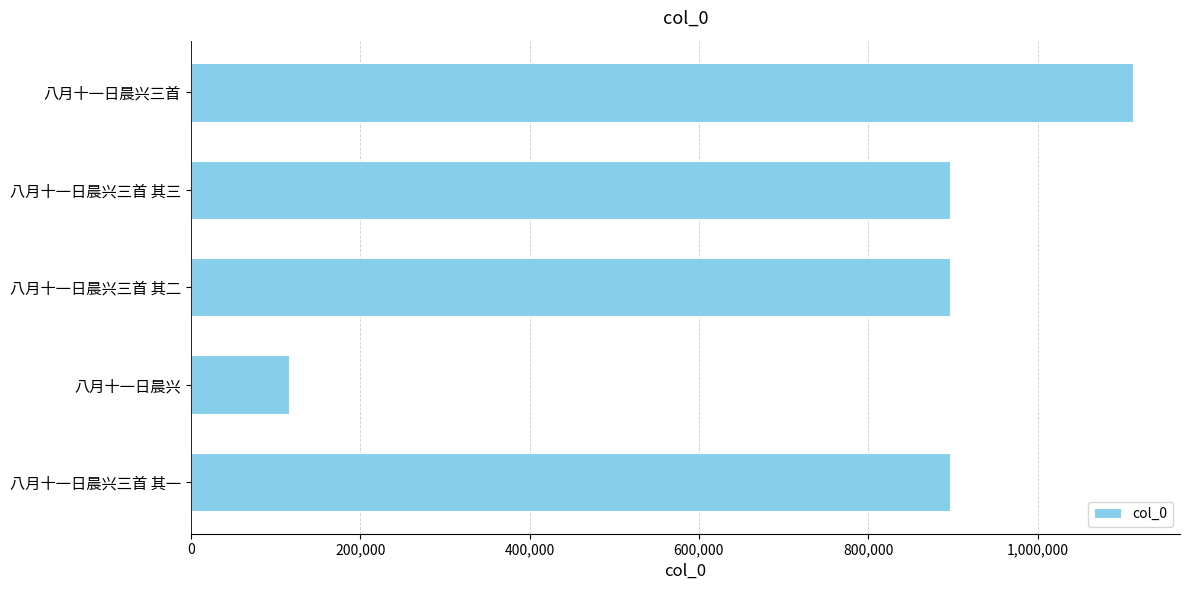

Is it true that the value at 八月十一日晨兴 is 115471?

True